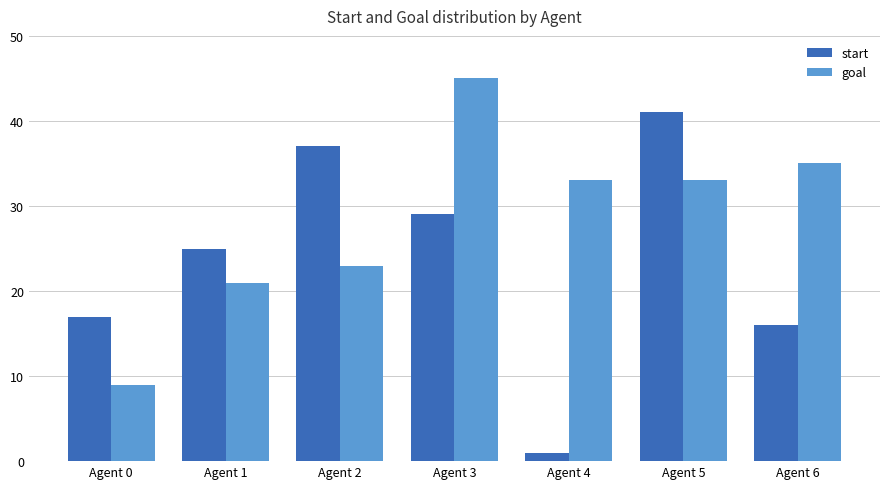

Which series has the largest total across all categories?

goal